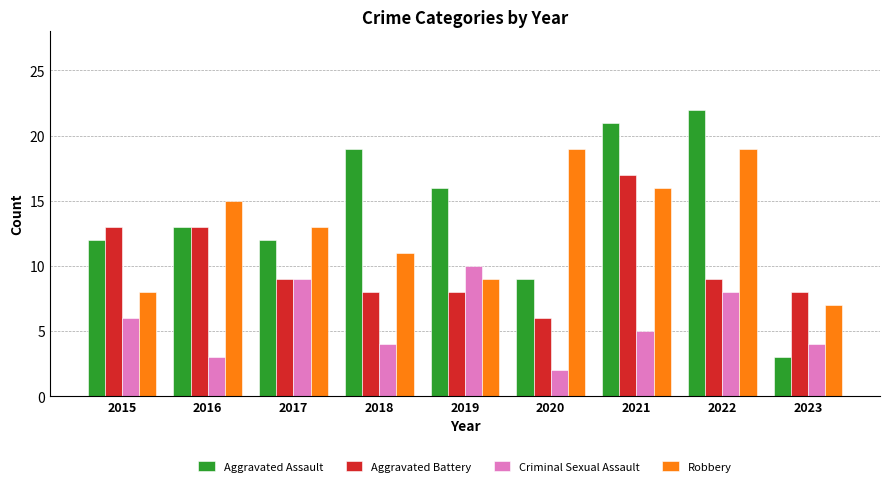

At which label does Aggravated Battery reach its peak?

2021